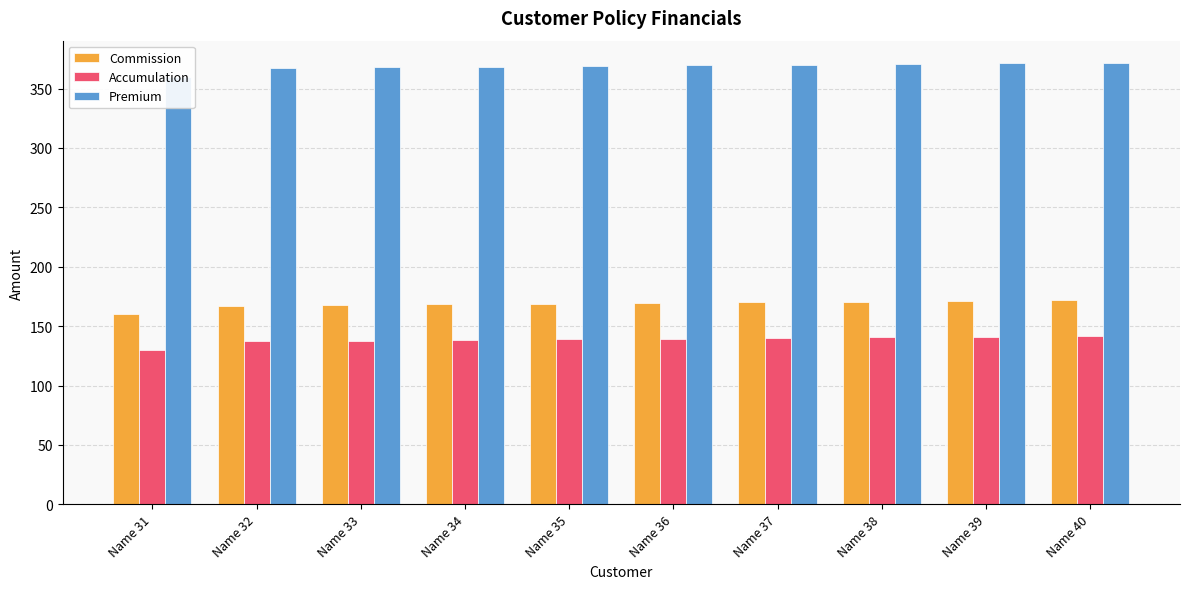

What is the smallest value displayed?

130.0